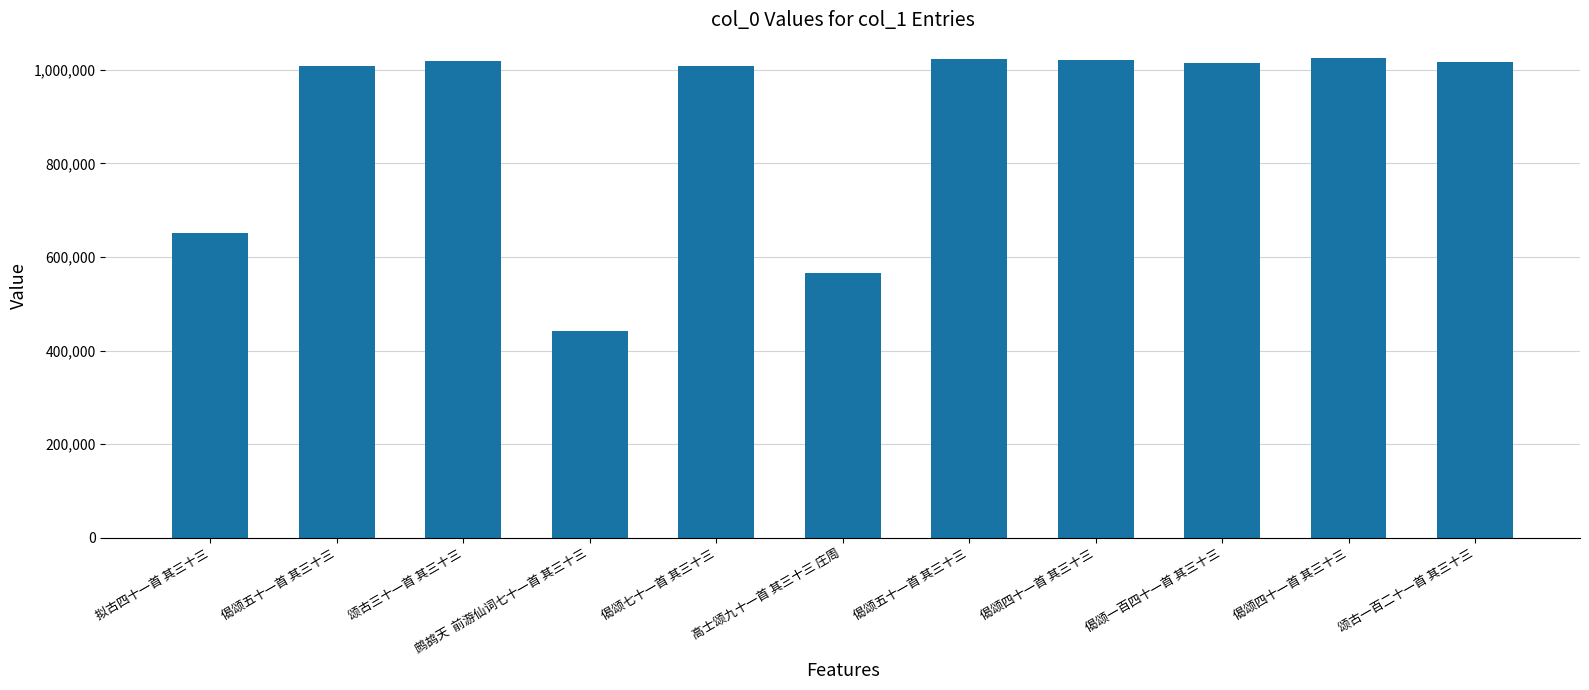

Reading left to right, list all the values displayed in this chart.

651055	1008652	1019715	440859	1008396	565527	1023175	1021208	1014641	1024910	1016063